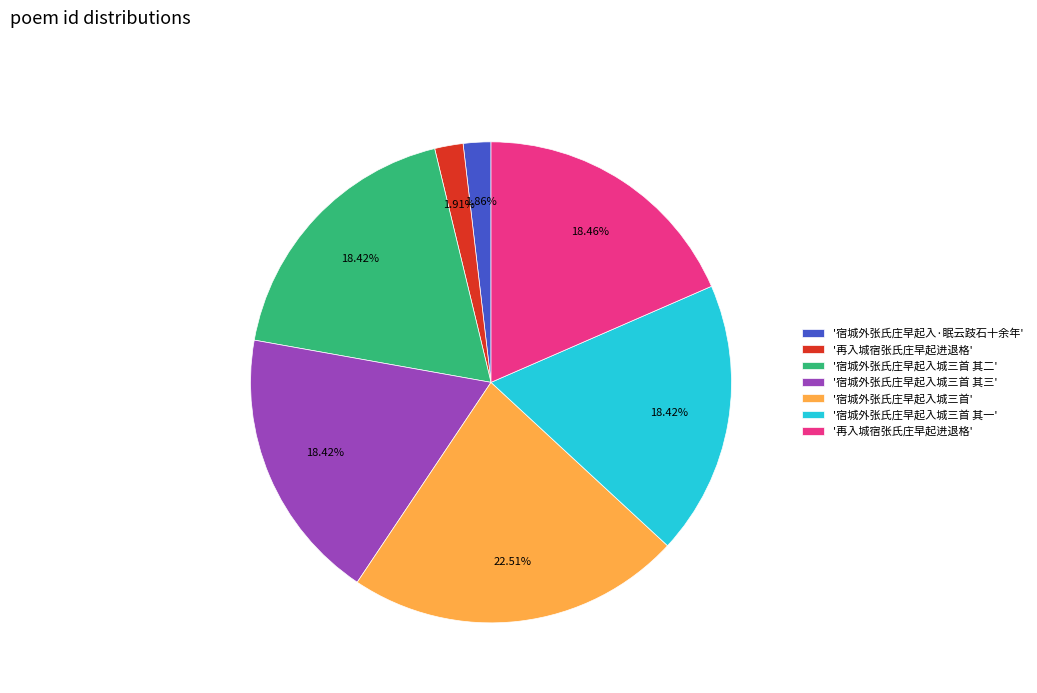

Is there a majority slice in this chart?

No